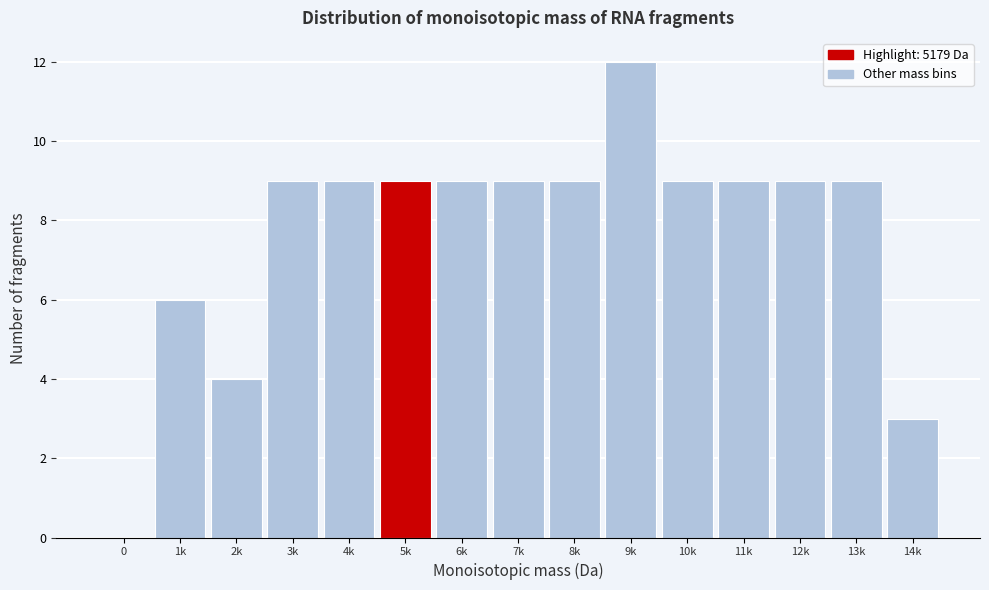

Reading left to right, list all the values displayed in this chart.

0=0	1k=6	2k=4	3k=9	4k=9	5k=9	6k=9	7k=9	8k=9	9k=12	10k=9	11k=9	12k=9	13k=9	14k=3